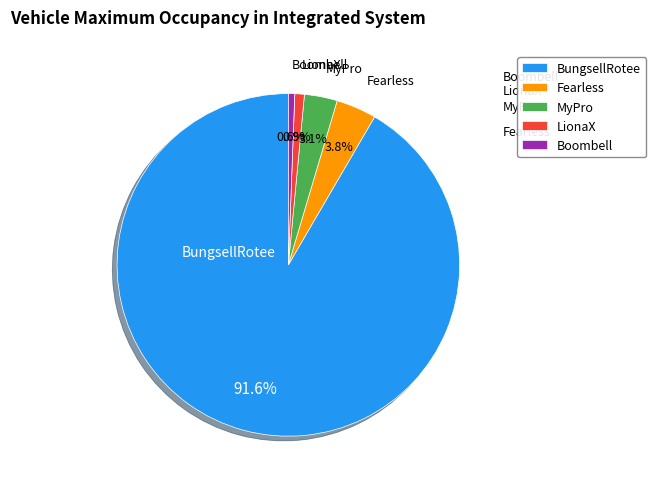

Combined, what portion of the pie is Fearless and LionaX?

4.7%